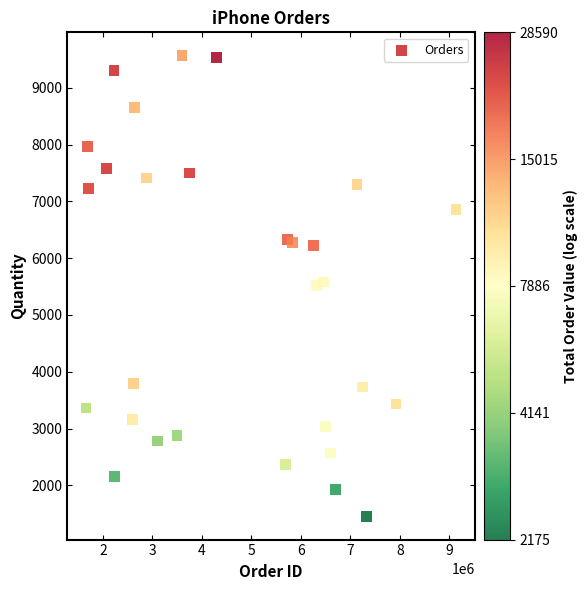

What is the range of Y values (max minus min)?

8120